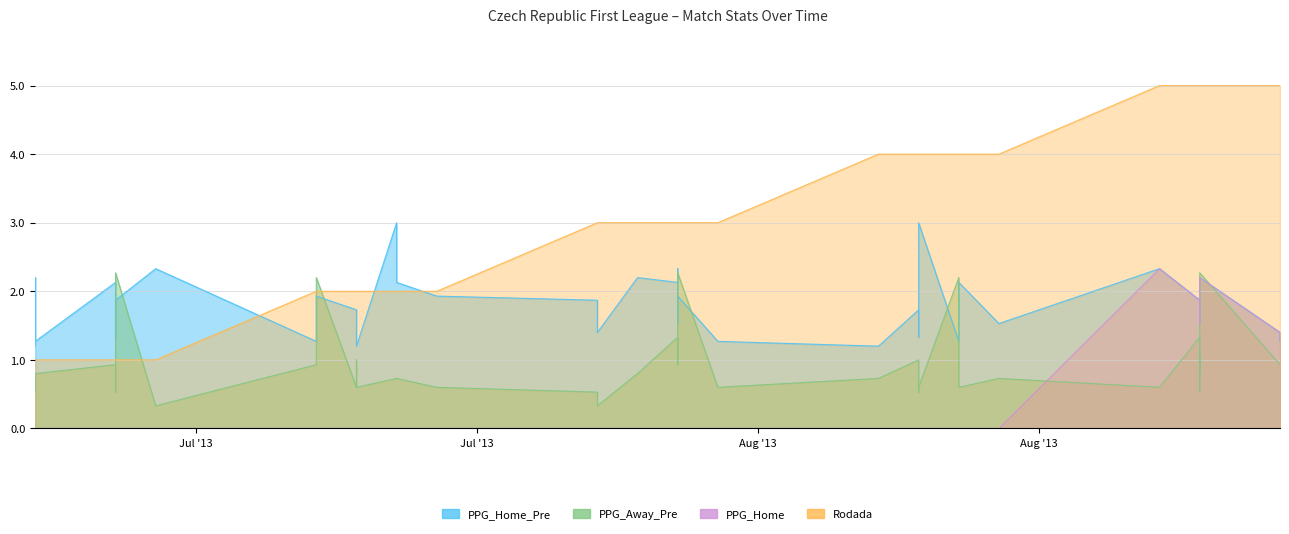

Which series has the largest range (max minus min)?

Rodada